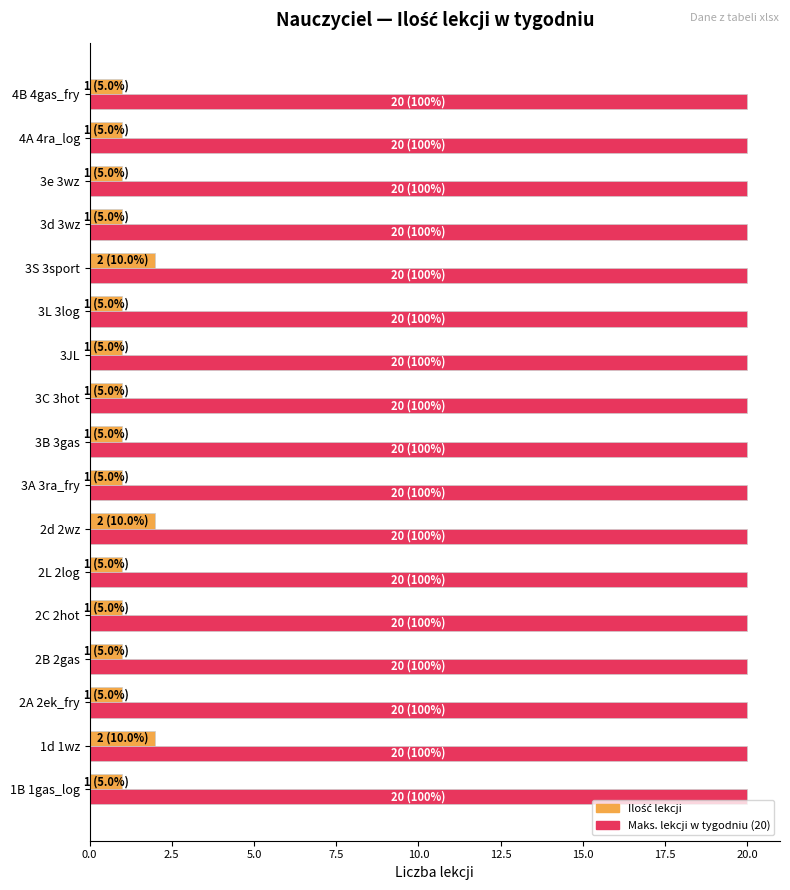

What is the total value across all series at 4A 4ra_log?

21